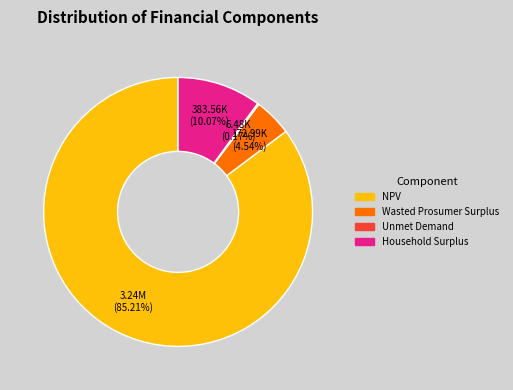

Which category has the biggest portion of the pie?

NPV